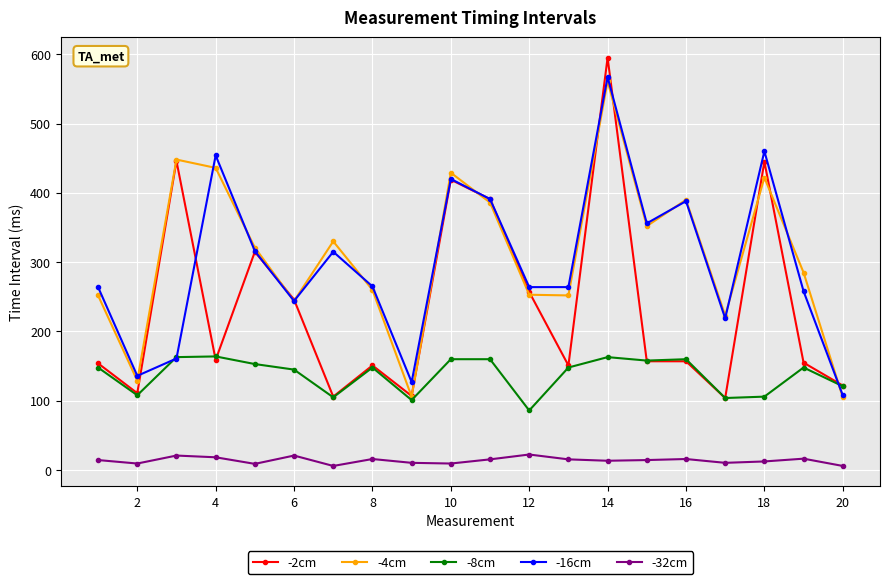

What is the difference between the maximum and minimum values in the -4cm series?

456.0